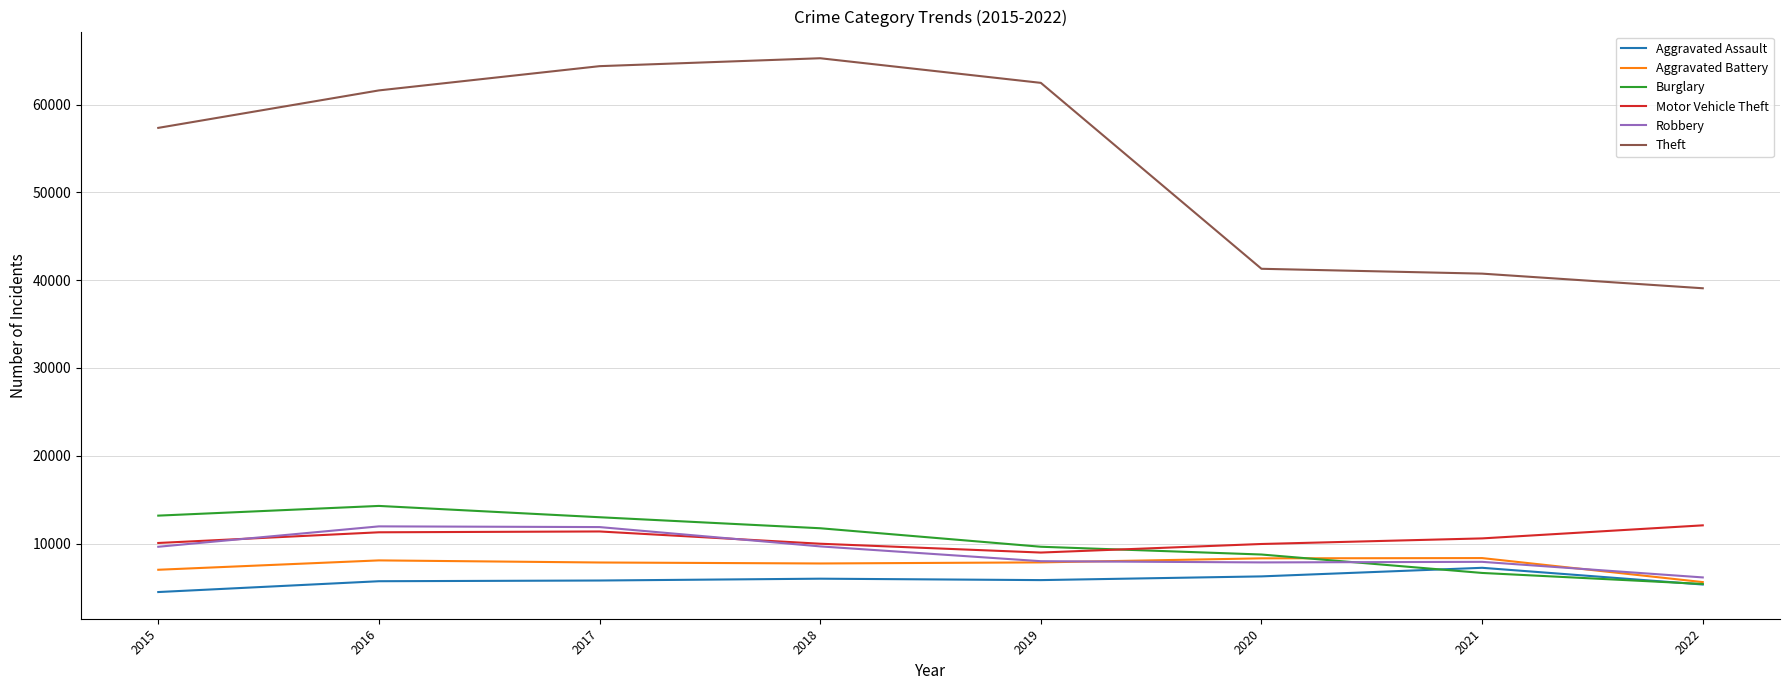

Which series changed the most between 2016 and 2019?

Burglary